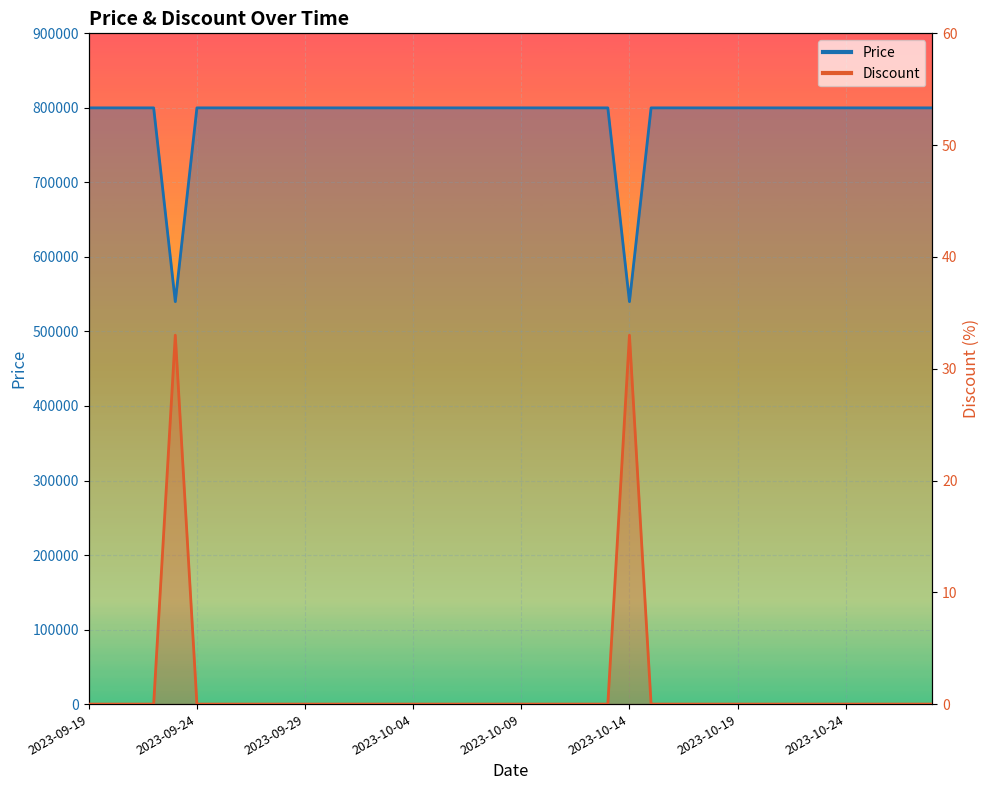

Which has a higher value, 2023-09-19 or 2023-09-28?

2023-09-19